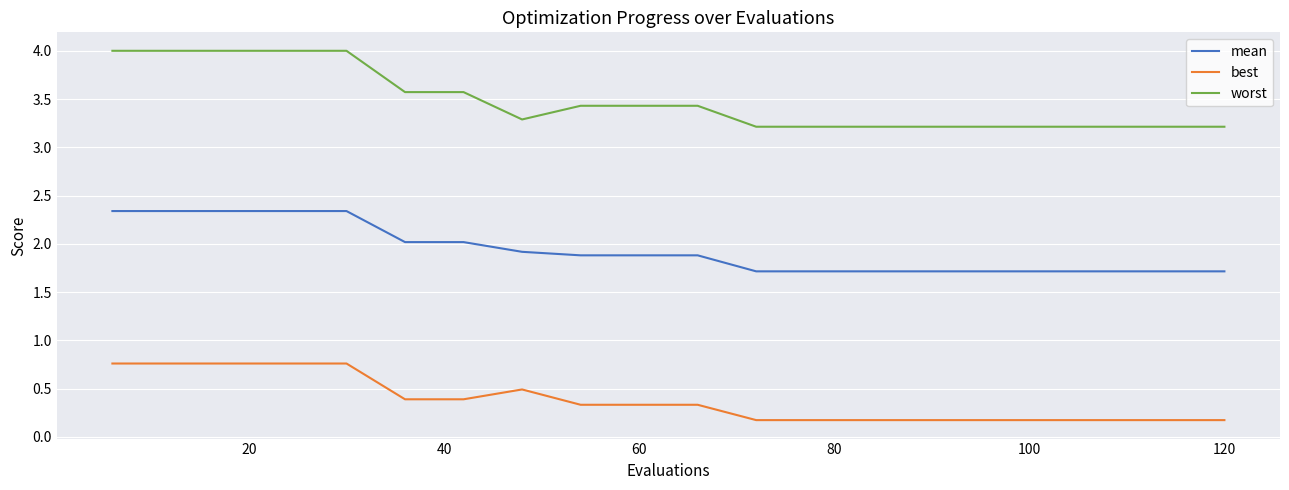

What is the lowest value of the worst series?

3.2